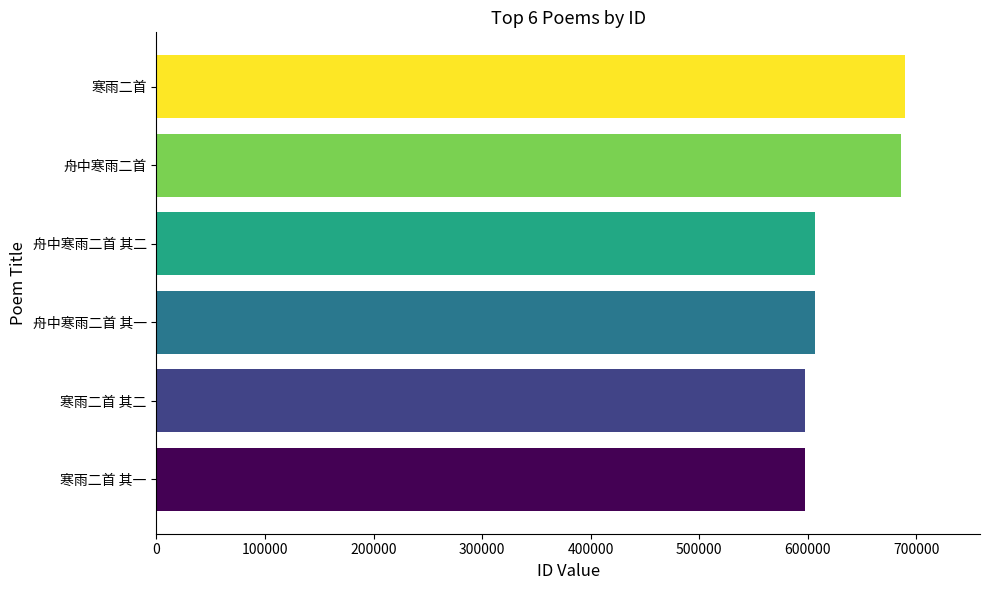

At which label is the value closest to 643383?

舟中寒雨二首 其二